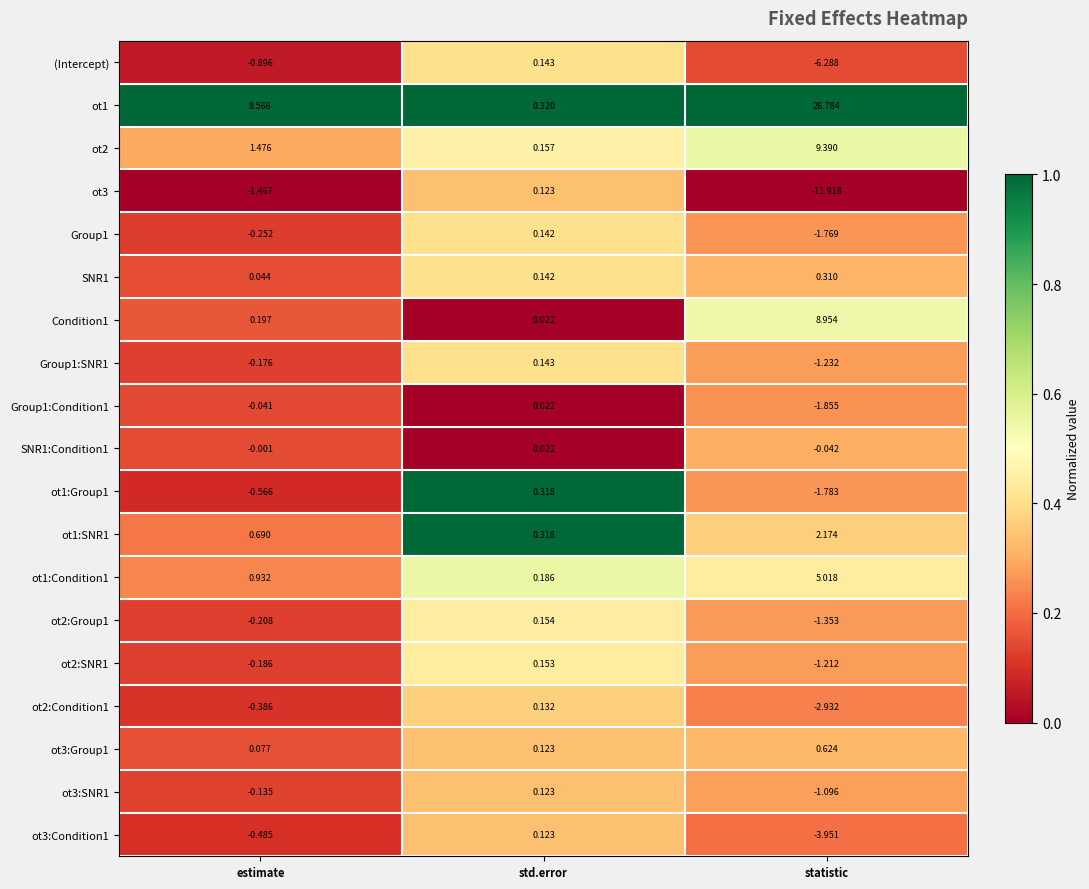

At which category is the sum across all series the highest?

statistic